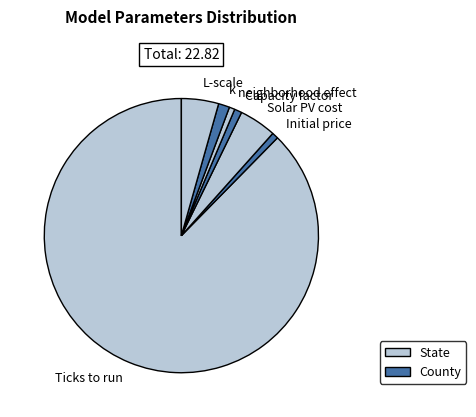

Which slice is the largest?

Ticks to run